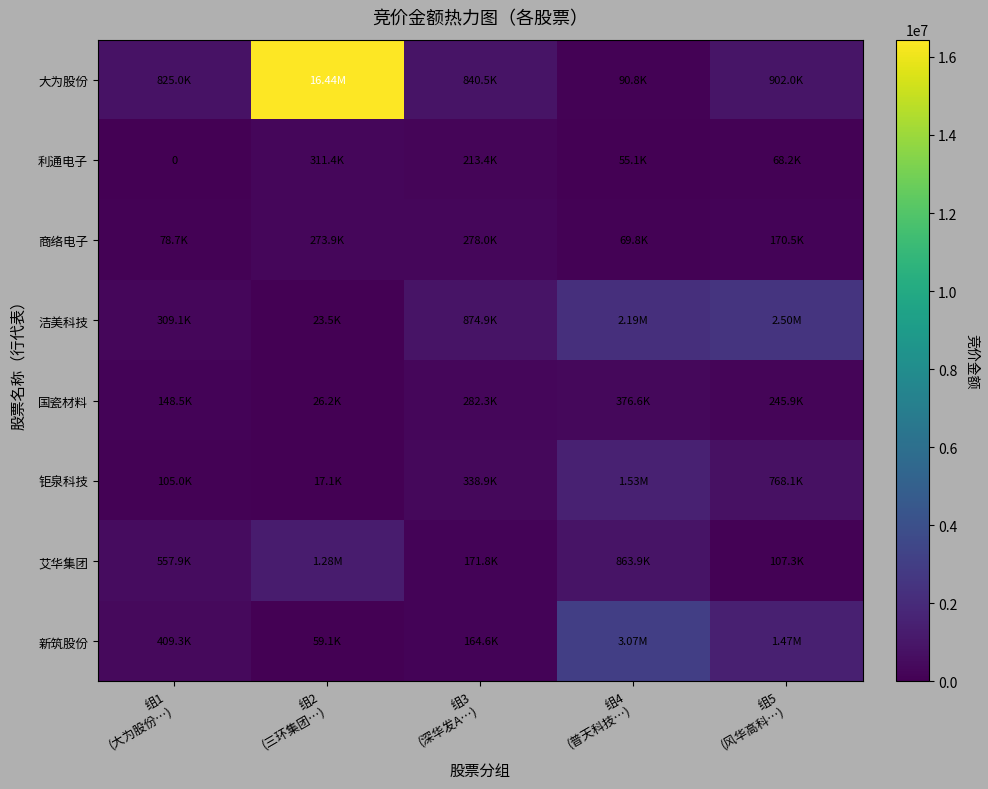

Which series has the largest total across all categories?

大为股份